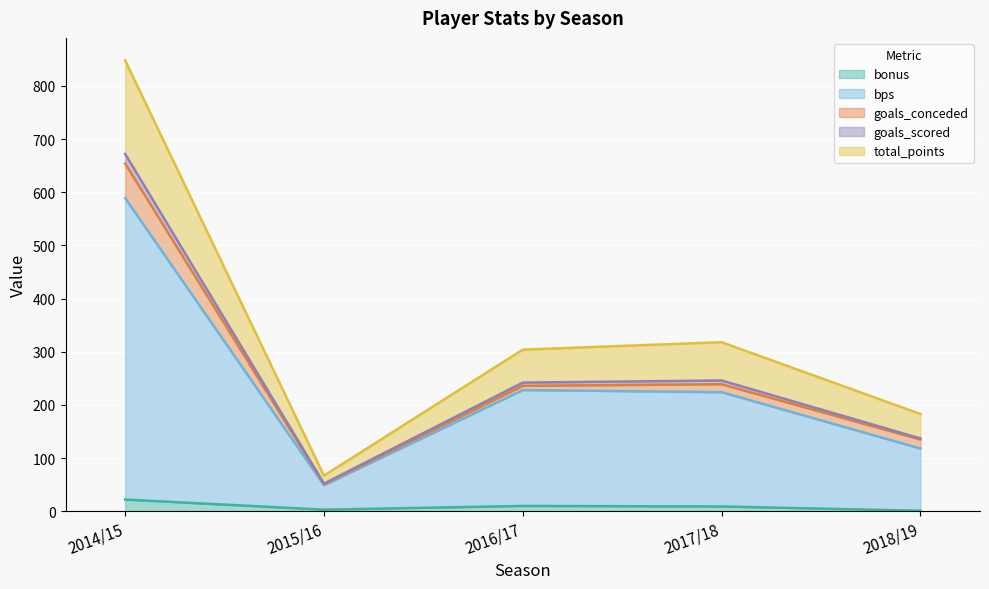

At which category is the sum across all series the highest?

2014/15